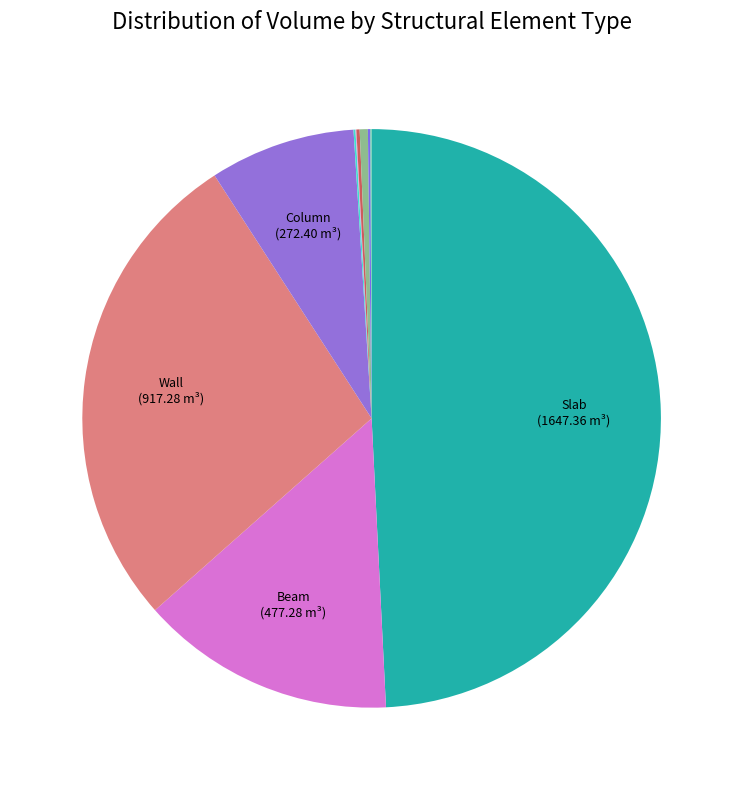

Rank the categories by value from lowest to highest.

Beam_Tran_Rebar, Wall_Tran_Rebar, Beam_Long_Rebar, Wall_Long_Rebar, Column_Long_Rebar, Slab_Long_Rebar, Column, Beam, Wall, Slab